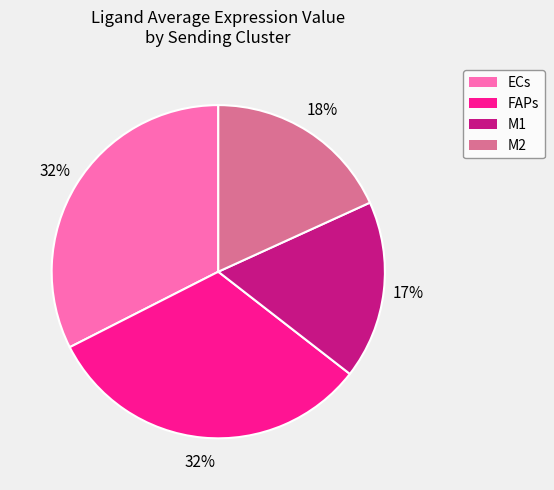

To the nearest percent, what is the difference between the ECs and M1 slice percentages?

15%